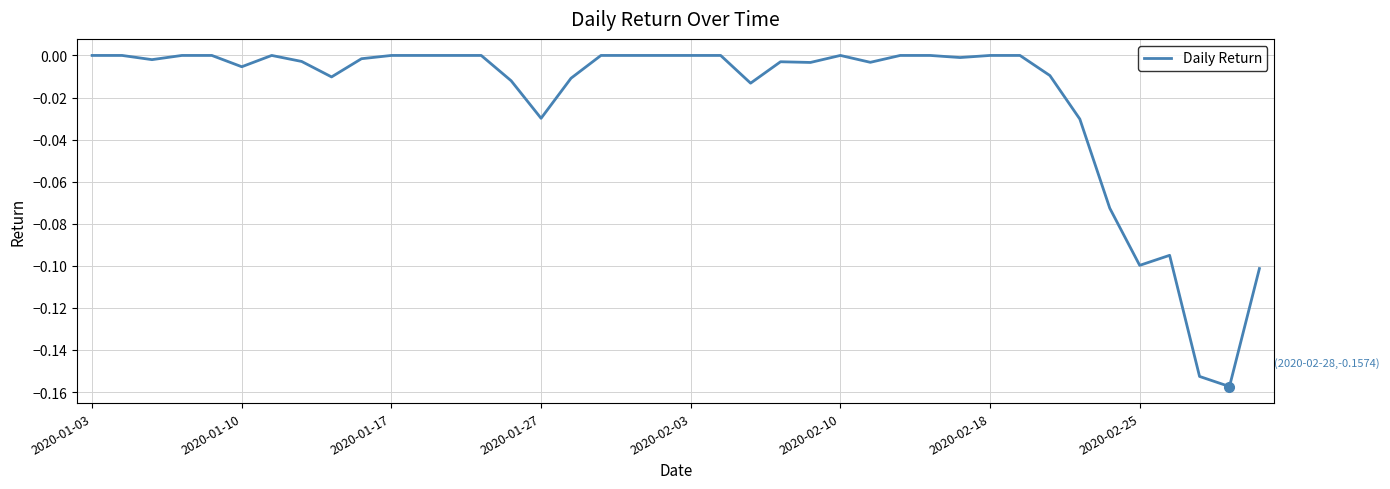

What is the difference between the maximum and minimum values?

0.2